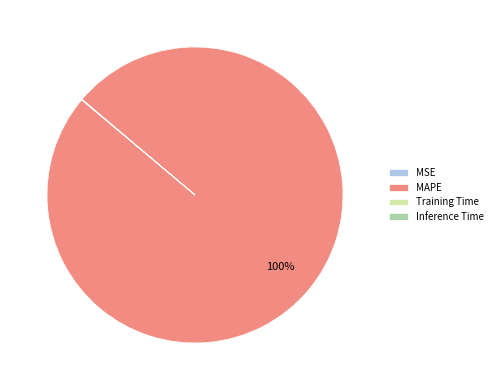

Does any single category account for the majority?

Yes